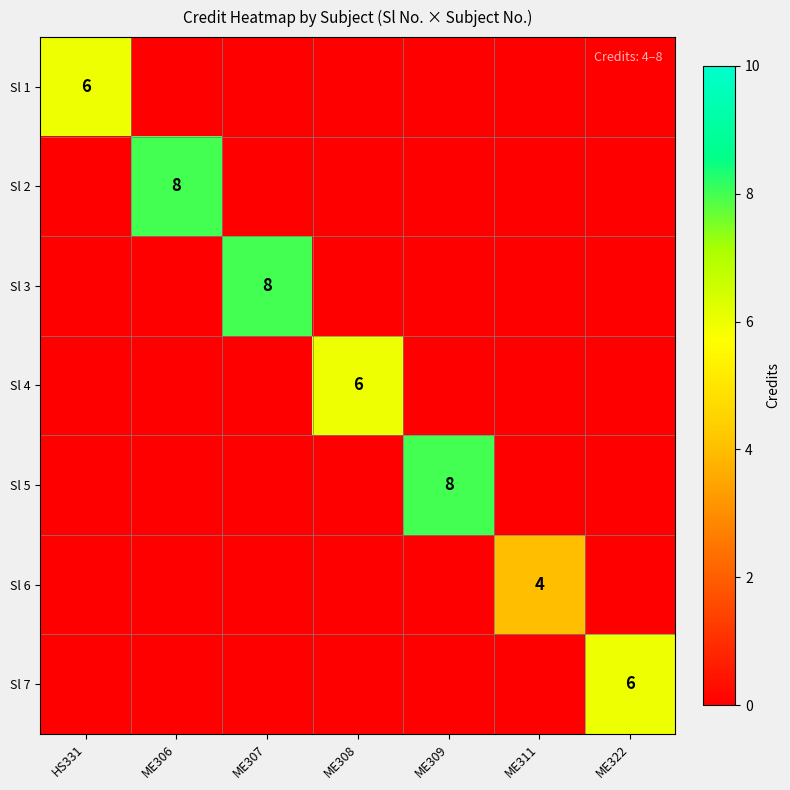

The Sl 2 series shows 8 at ME306. True or false?

True